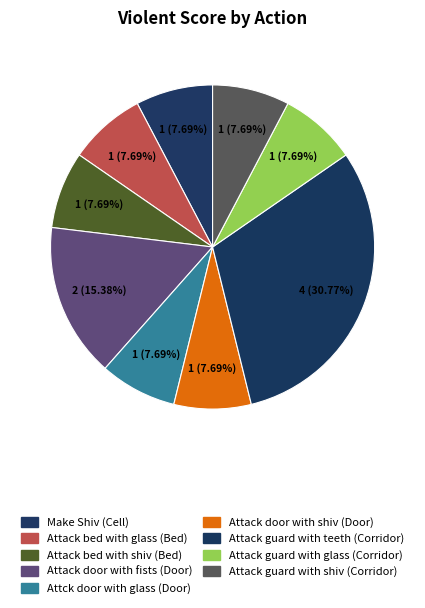

How many slices are in this pie chart?

9